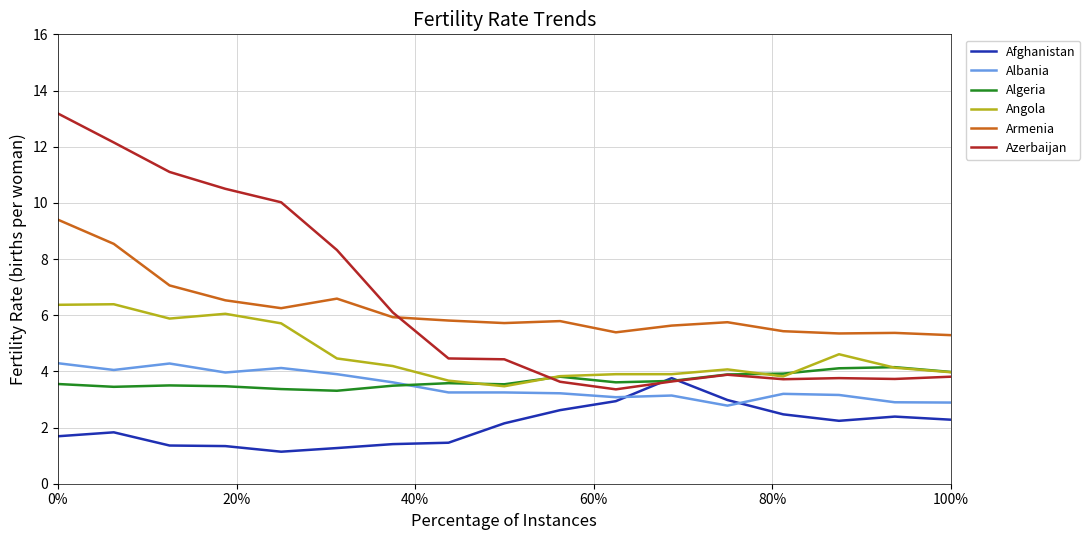

True or false: Armenia and Albania cross at least once.

False